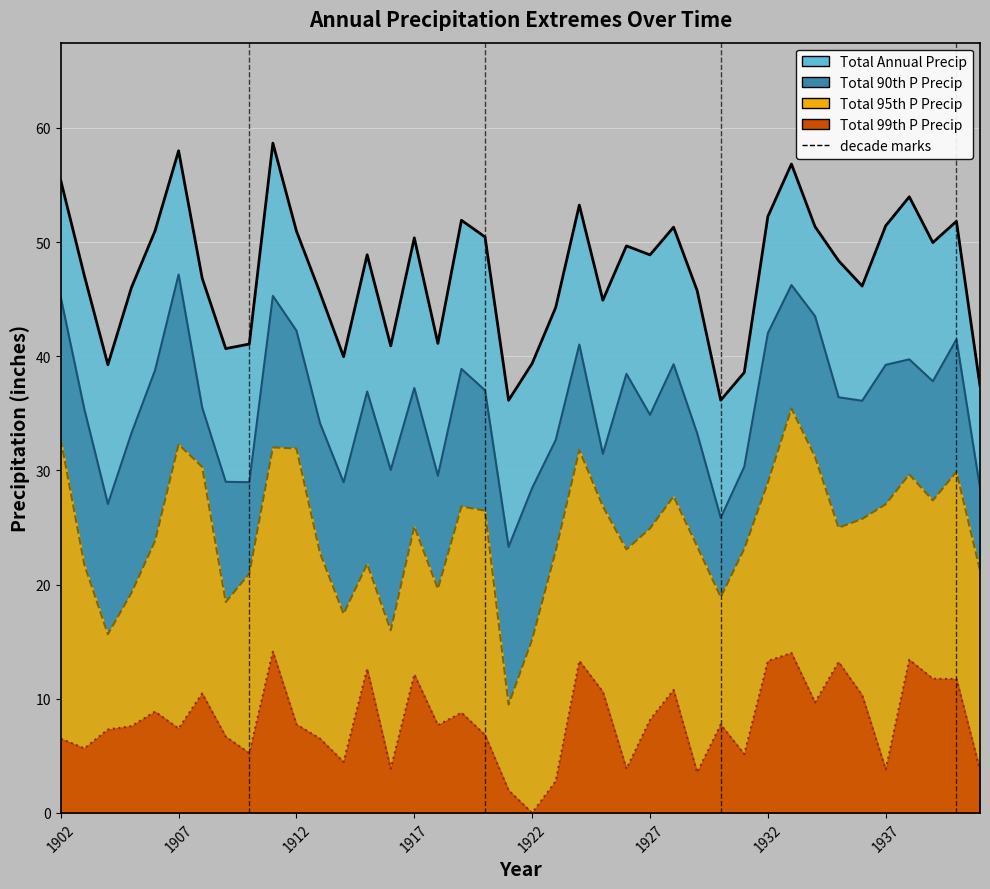

True or false: Total 95th P Precipitation has a value of 26.5 at 1920.

True